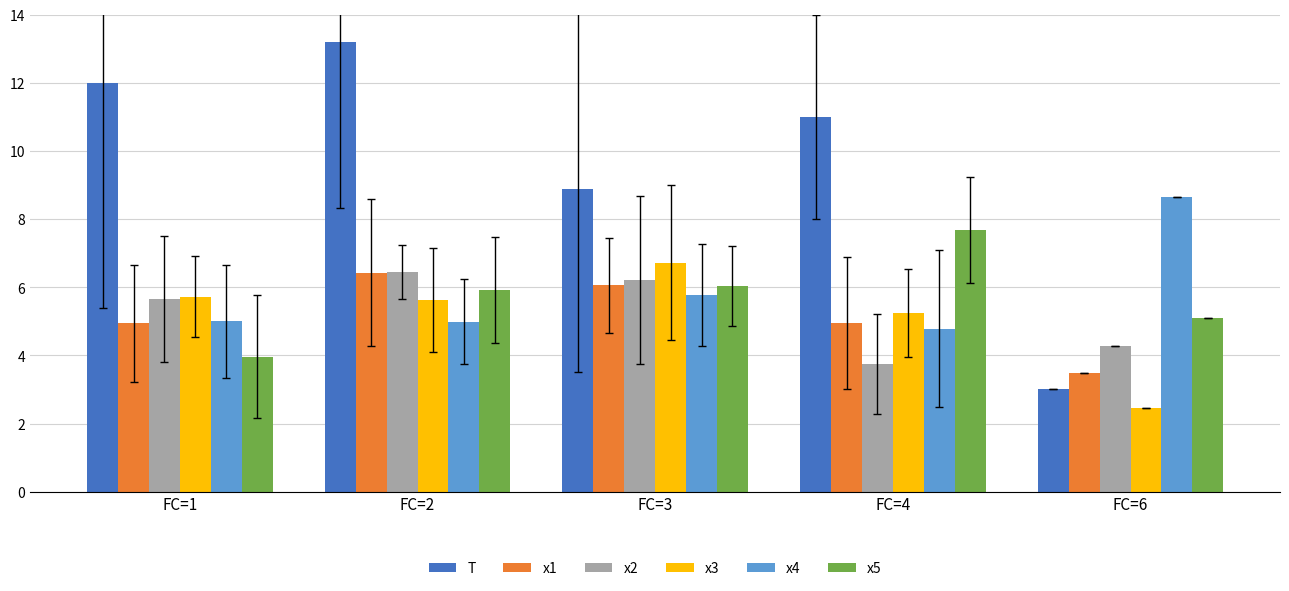

What is the highest value of the x2 series?

6.4